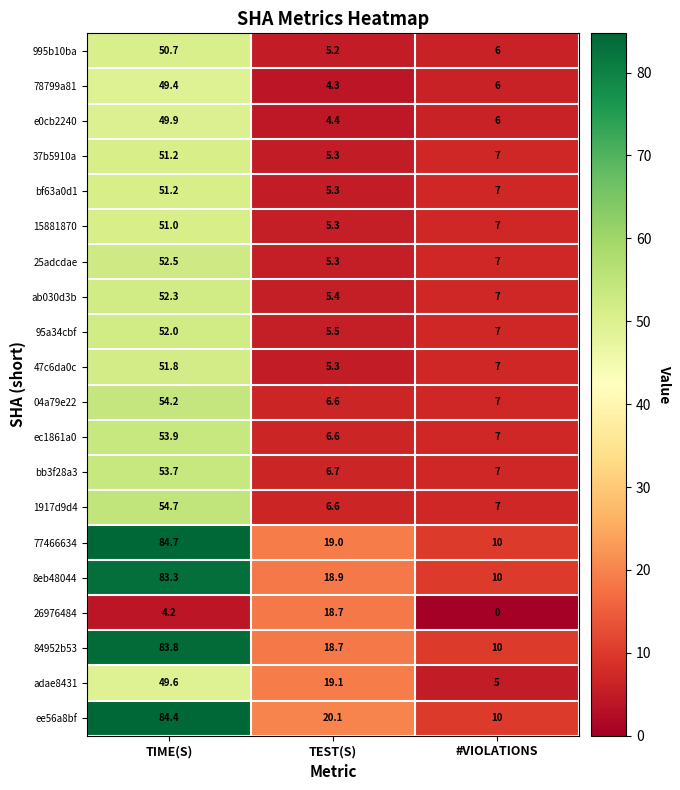

What is the sum of the ec1861a0 values at TIME(S) and TEST(S)?

60.5